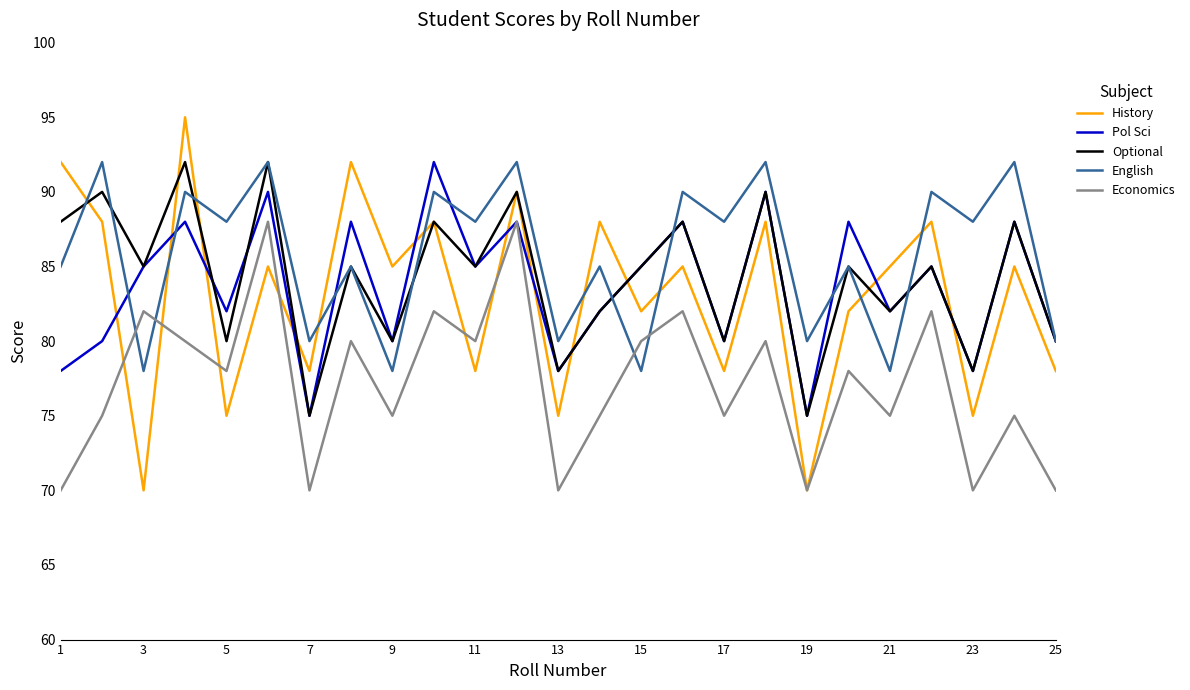

True or false: English and Economics intersect in this chart.

True